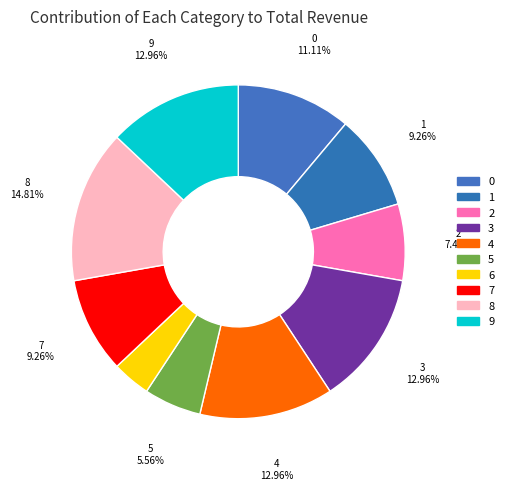

Count the number of slices in the pie.

10